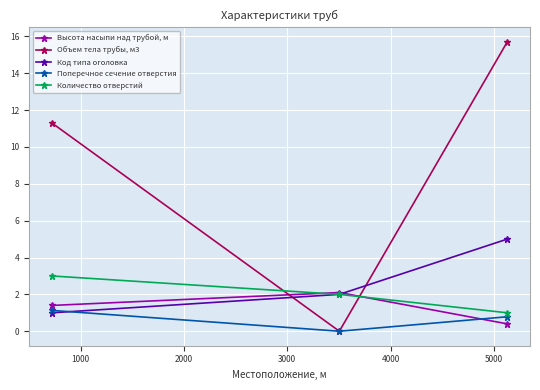

Reading left to right, what are all the values shown in this chart?

Высота насыпи над трубой, м: 1.4	2.1	0.4
Объем тела трубы, м3: 11.3	0.0	15.7
Код типа оголовка: 1.0	2.0	5.0
Поперечное сечение отверстия: 1.1	0.0	0.8
Количество отверстий: 3.0	2.0	1.0